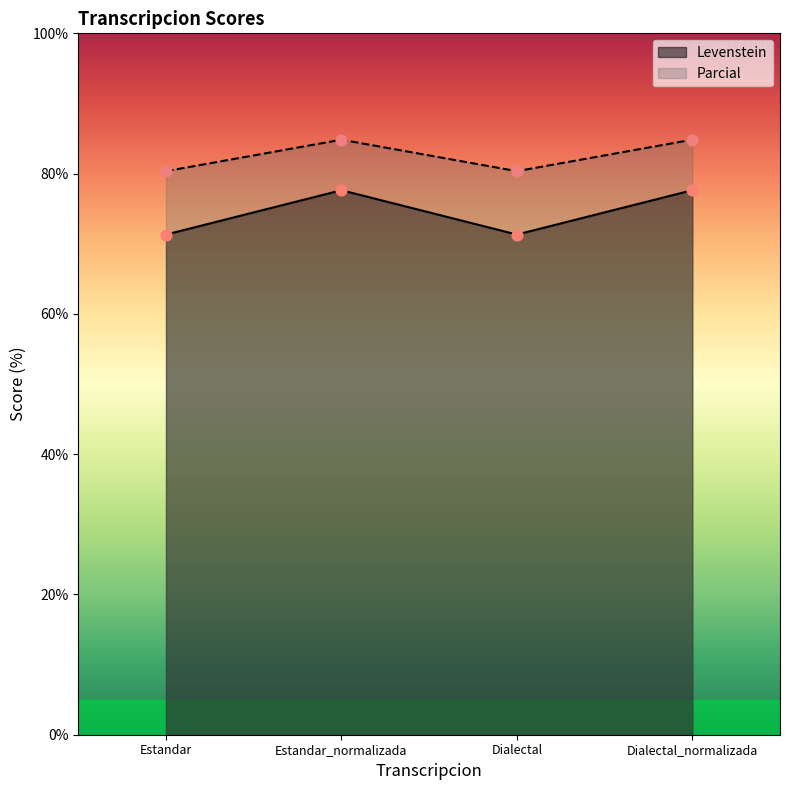

Which series has the largest total across all categories?

Parcial